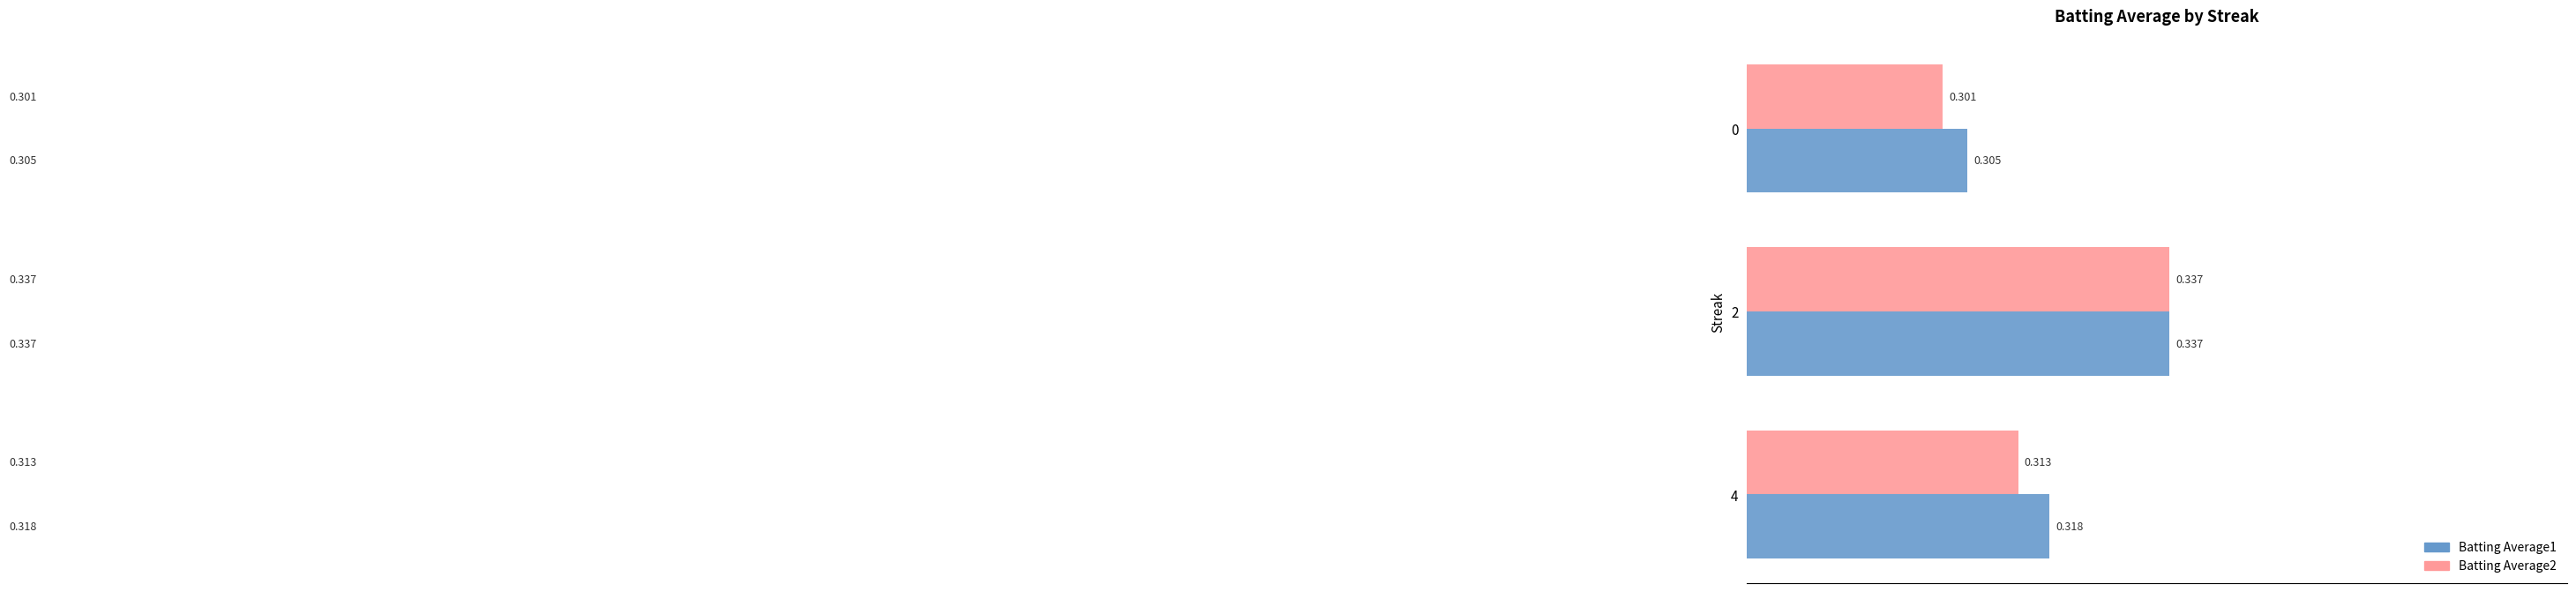

Which category has the highest value across all series?

2